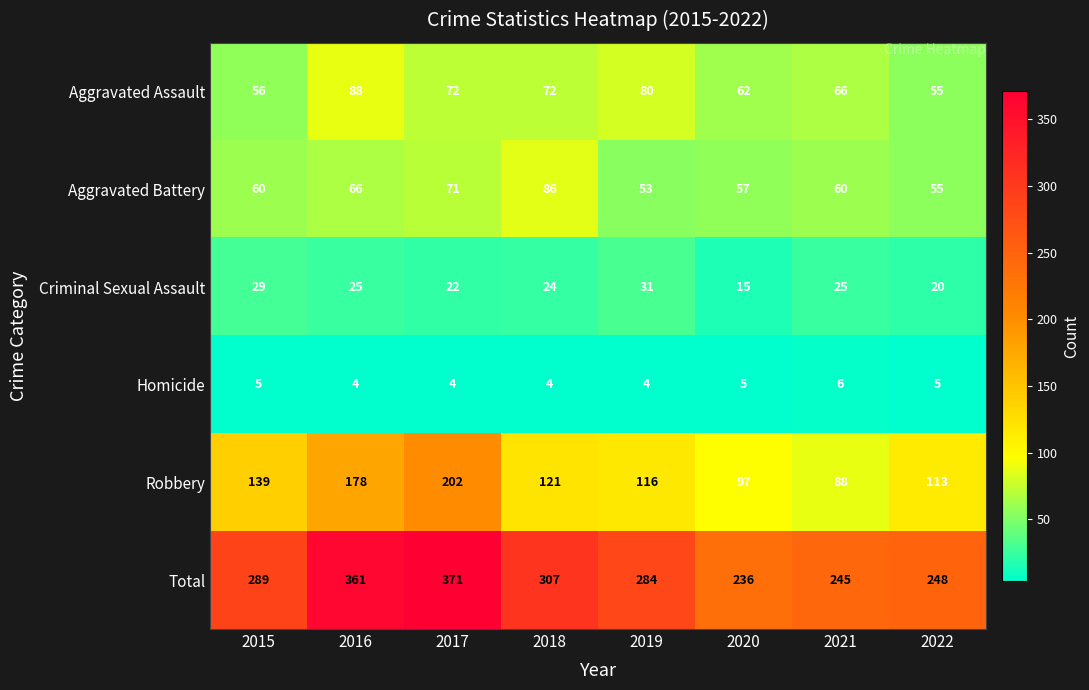

The Aggravated Assault series shows 32 at 2015. True or false?

False